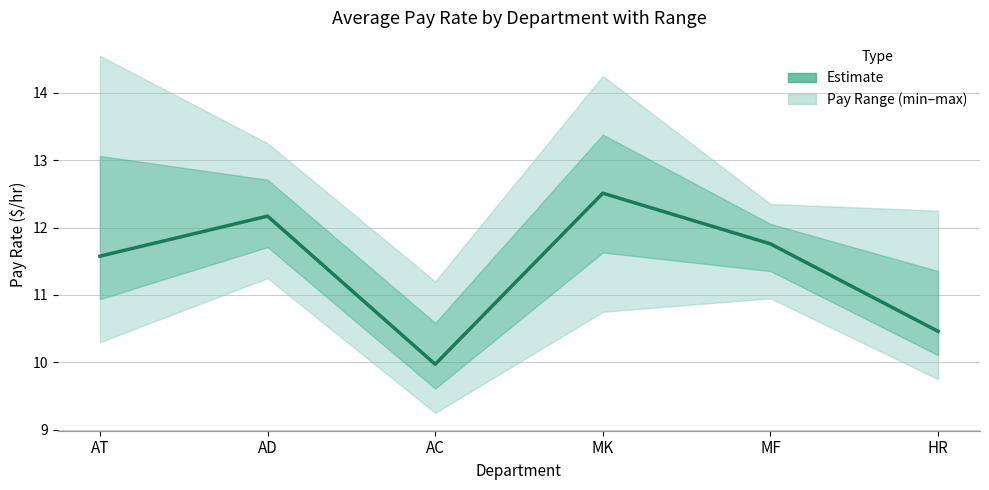

How many values are below 11?

2